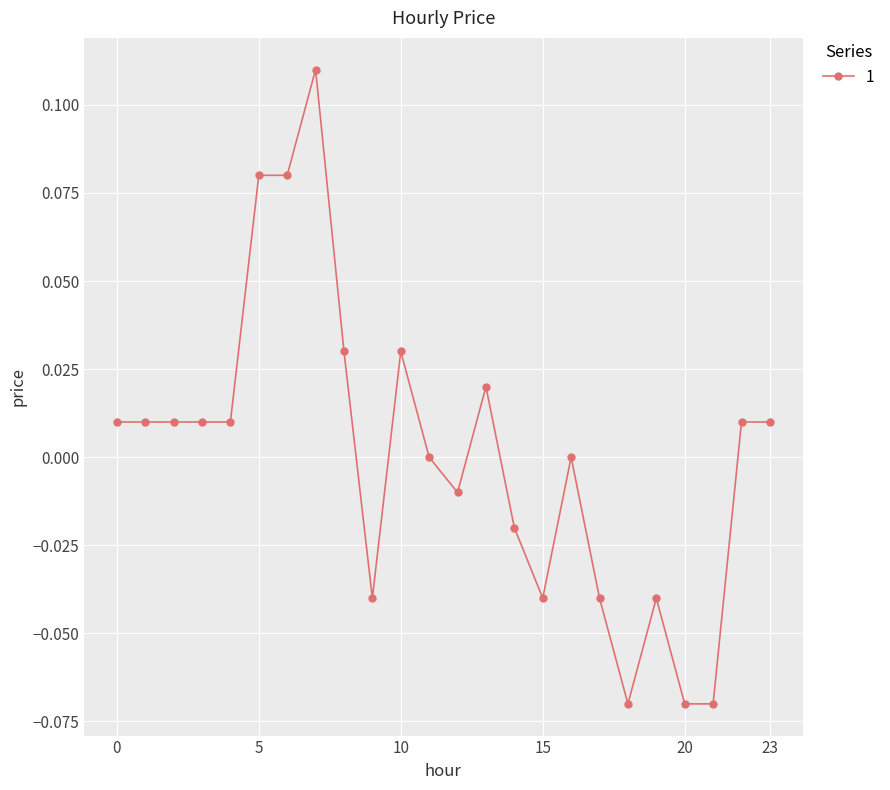

Which category has the lowest value across all series?

18